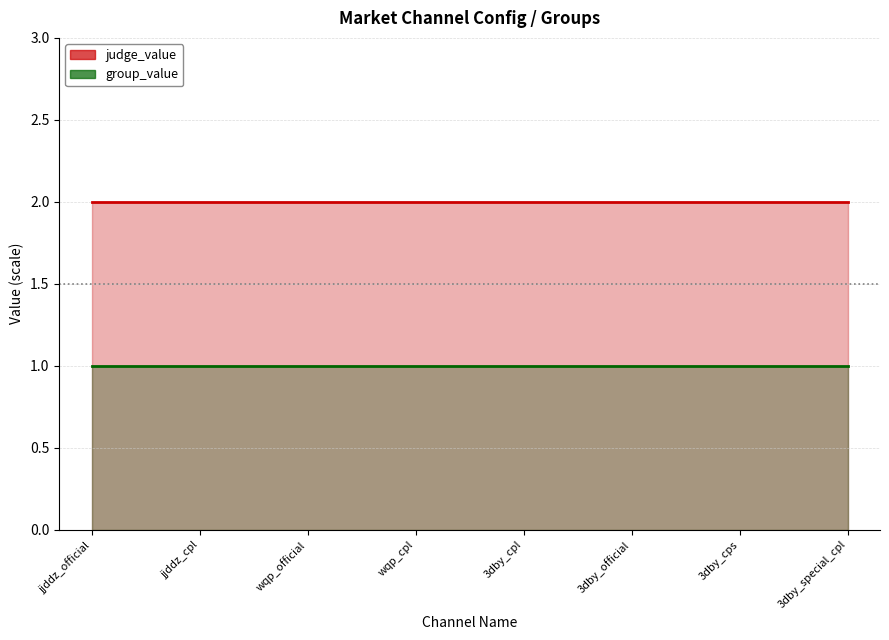

Read the group_value value at 3dby_special_cpl.

1